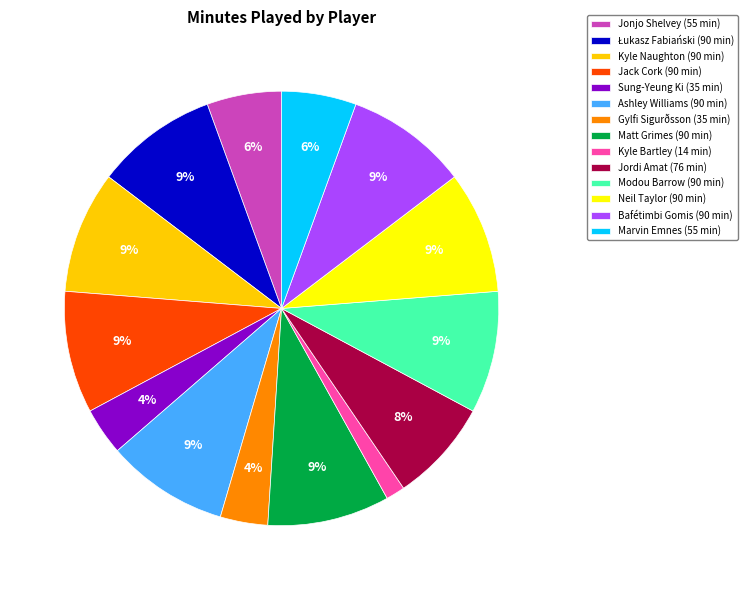

Which category has the smallest portion of the pie?

Kyle Bartley